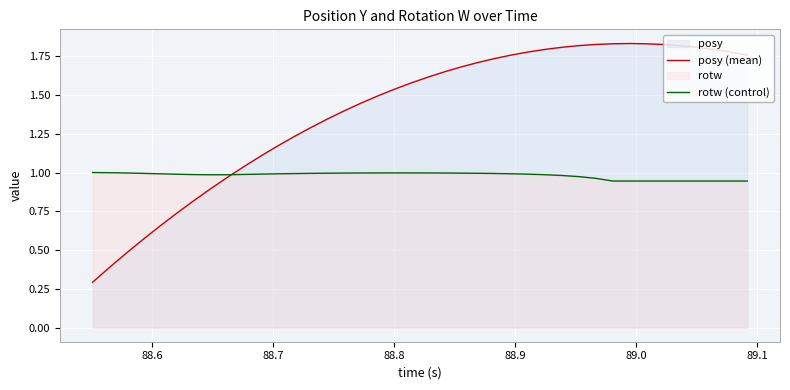

Reading left to right, list all the values displayed in this chart.

posy (mean): 0.3	0.4	0.5	0.6	0.7	0.7	0.8	0.9	1.0	1.0	1.1	1.2	1.2	1.3	1.3	1.4	1.4	1.5	1.5	1.6	1.6	1.7	1.7	1.7	1.7	1.8	1.8	1.8	1.8	1.8	1.8	1.8	1.8	1.8	1.8	1.8	1.8	1.8	1.8	1.8
rotw (control): 1.0	1.0	1.0	1.0	1.0	1.0	1.0	1.0	1.0	1.0	1.0	1.0	1.0	1.0	1.0	1.0	1.0	1.0	1.0	1.0	1.0	1.0	1.0	1.0	1.0	1.0	1.0	1.0	1.0	1.0	1.0	0.9	0.9	0.9	0.9	0.9	0.9	0.9	0.9	0.9